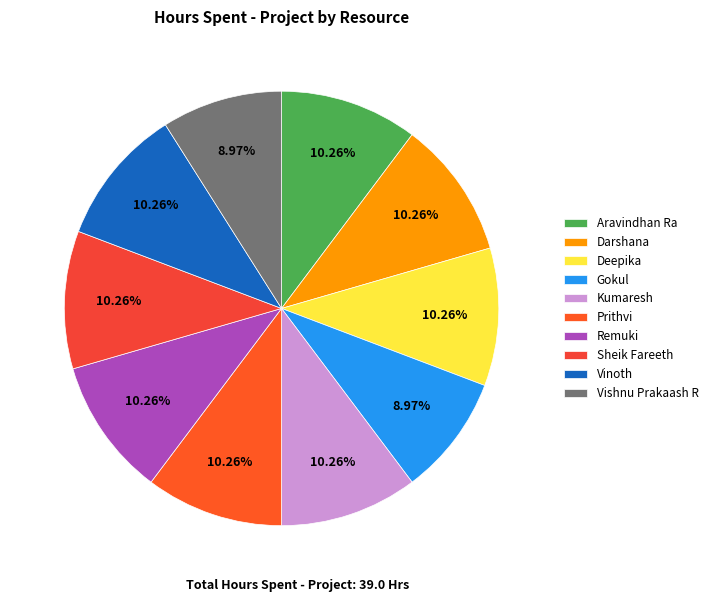

Which slice is the largest?

Aravindhan Ra